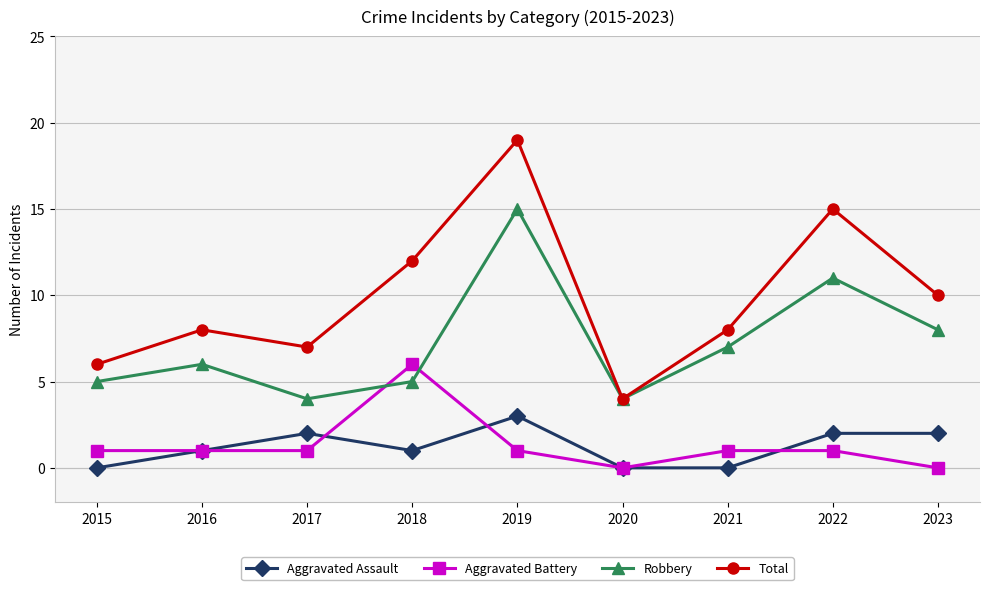

The value of Total at 2018 is 20. True or false?

False